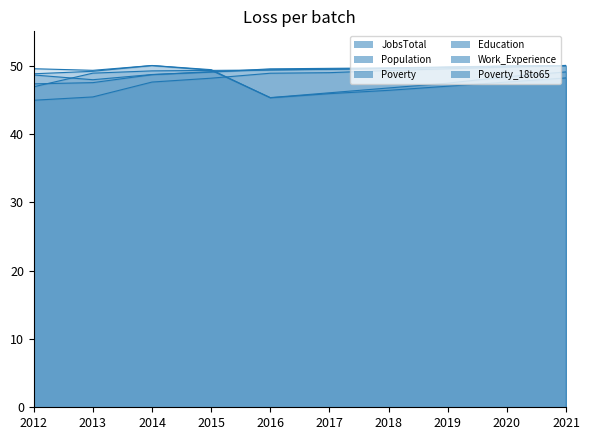

Which has a higher value, 2019 or 2012?

2019